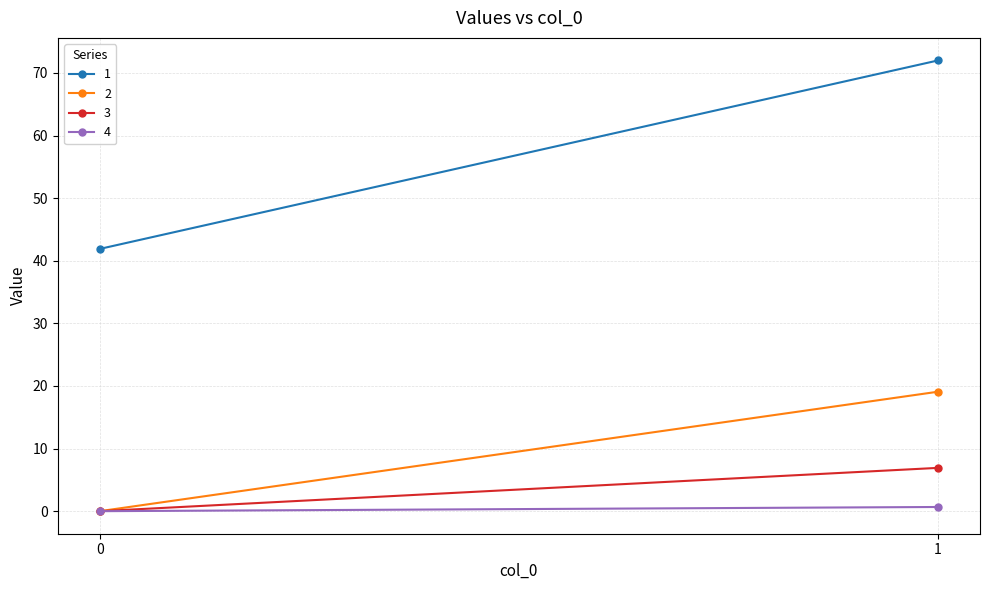

The 1 series shows 63.1 at 0. True or false?

False